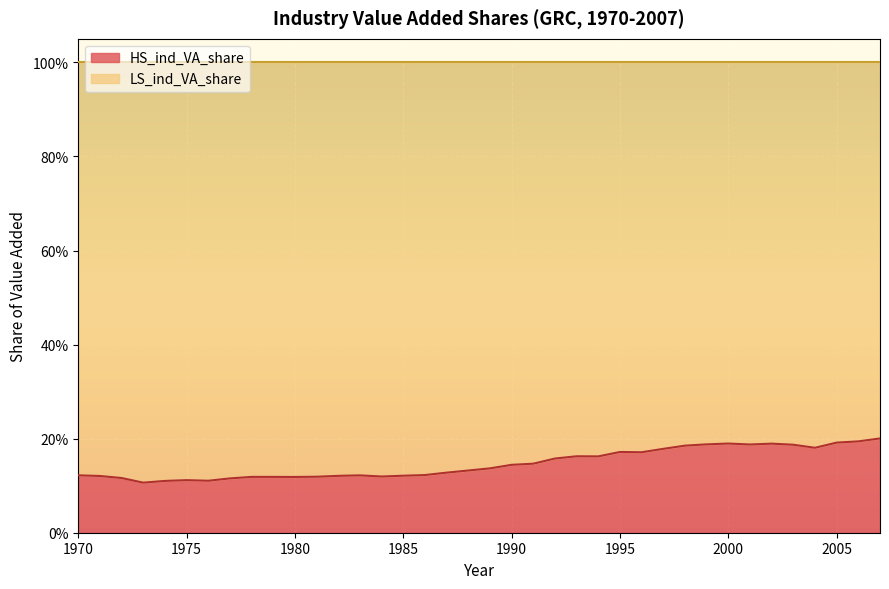

At which category does the chart reach its minimum across all series?

1973